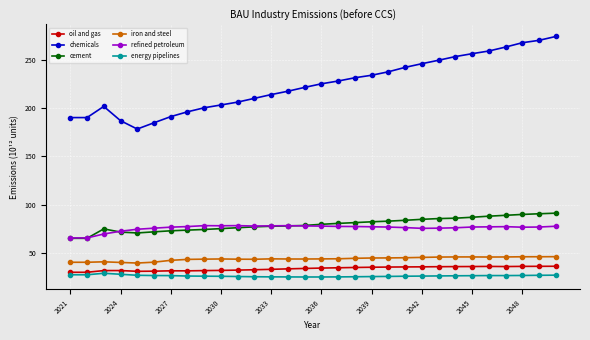

Which series has the largest total across all categories?

chemicals